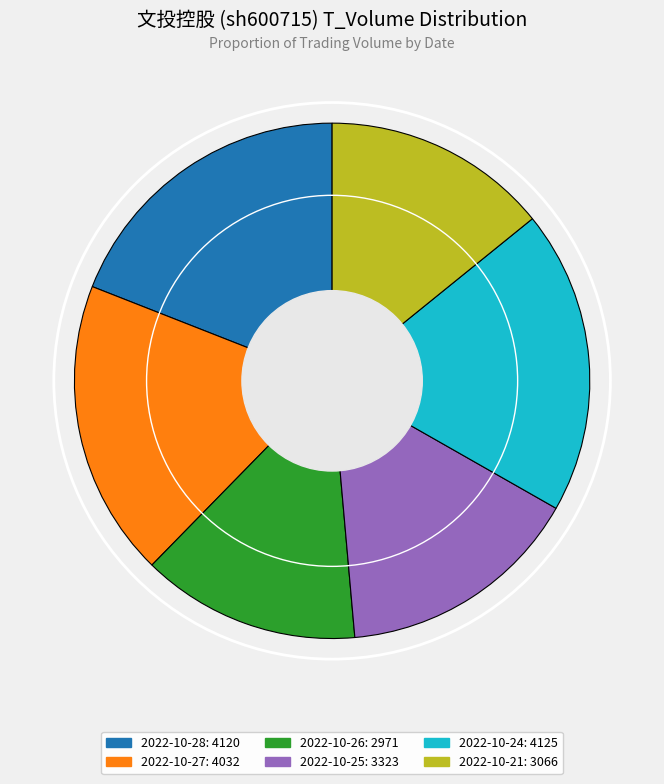

Is there any slice that represents more than half of the pie?

No